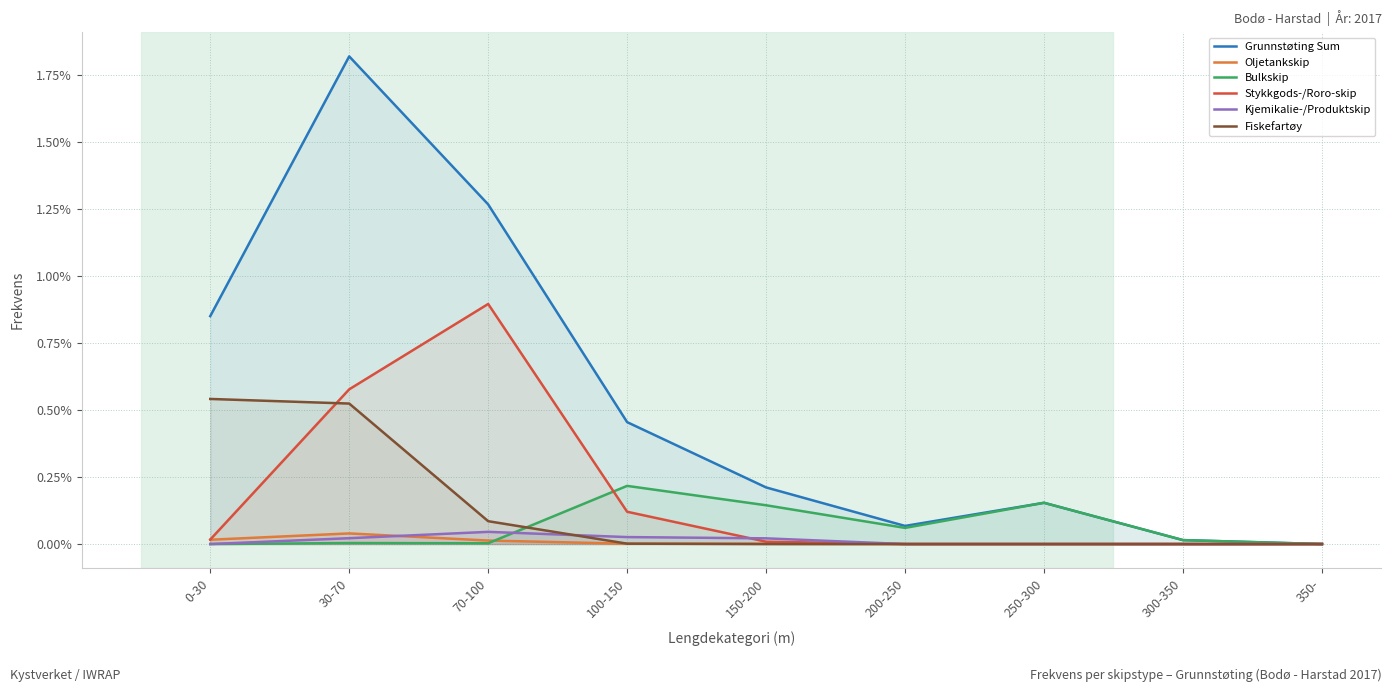

How many interior local valleys does the Grunnstøting Sum series have?

1